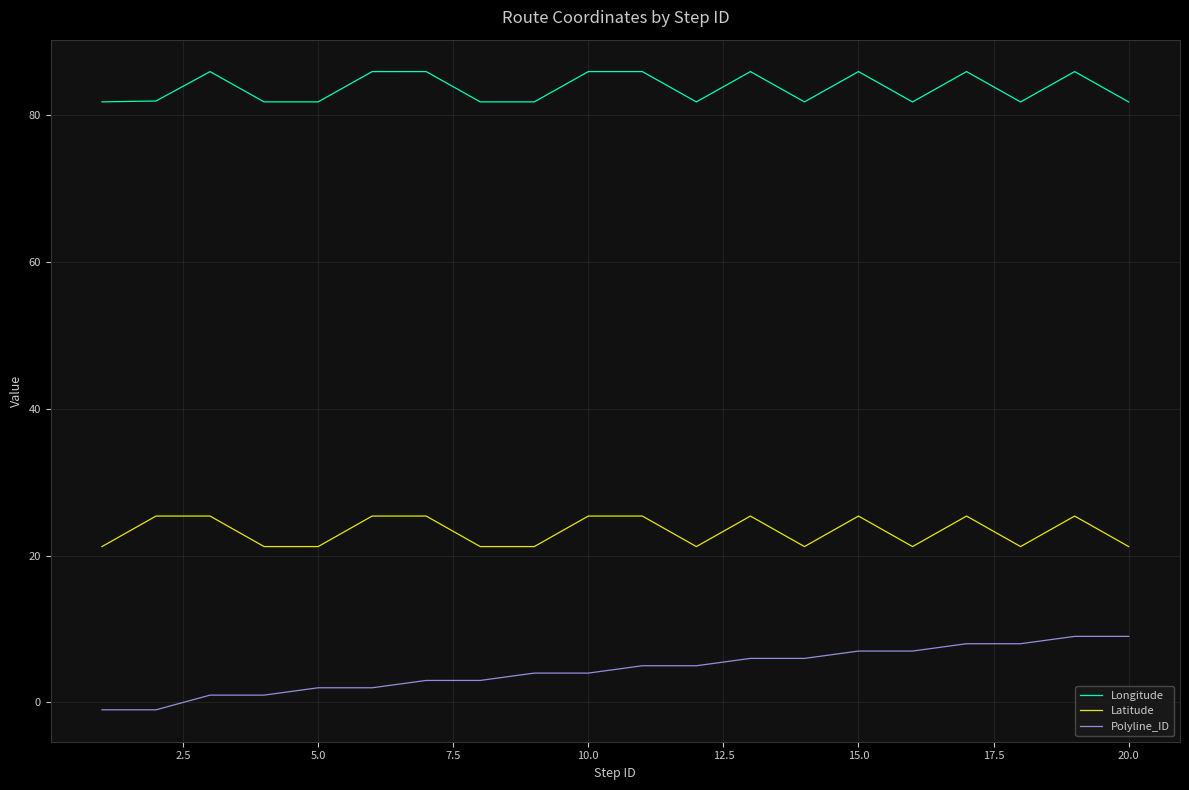

Which series has the largest total across all categories?

Longitude